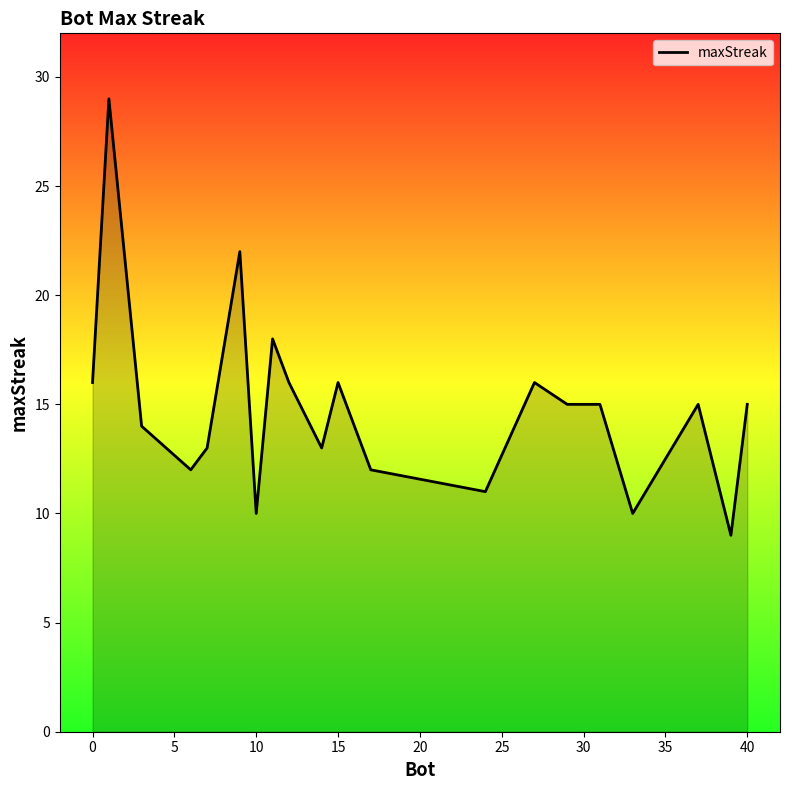

What is the minimum value shown in the chart?

9